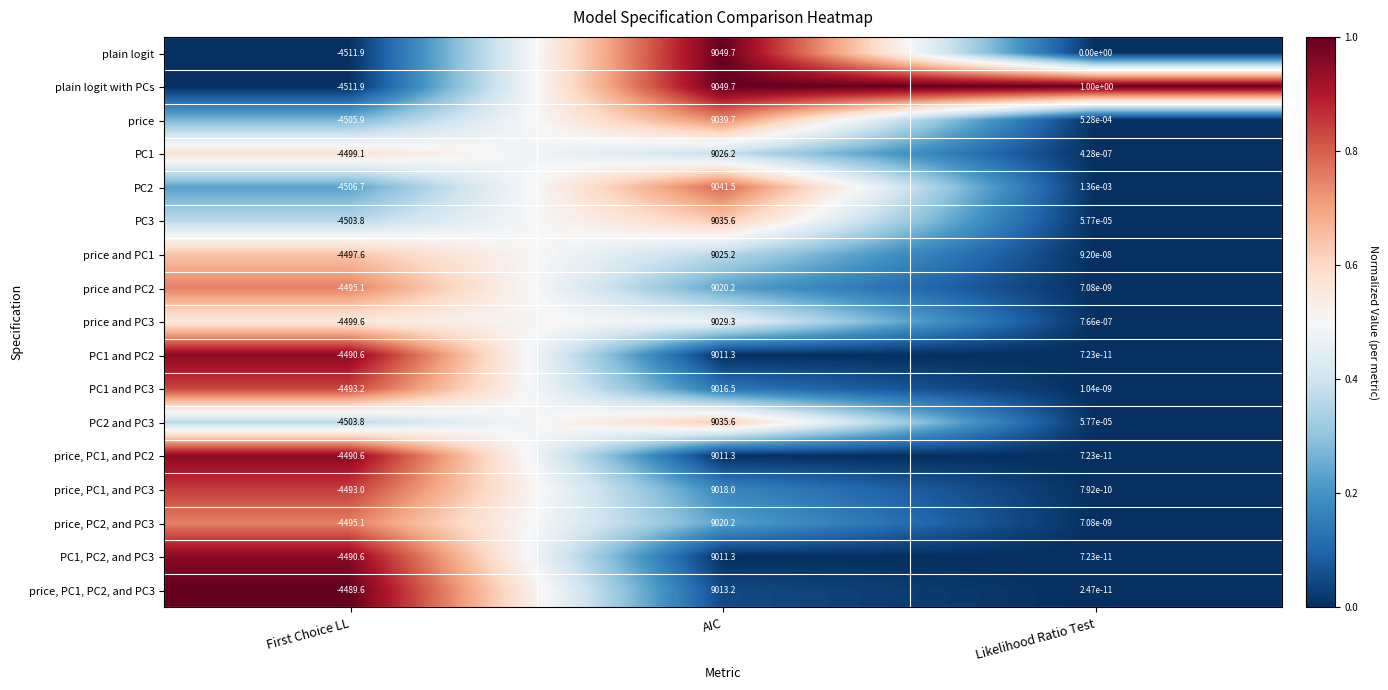

Which category has the highest value across all series?

AIC